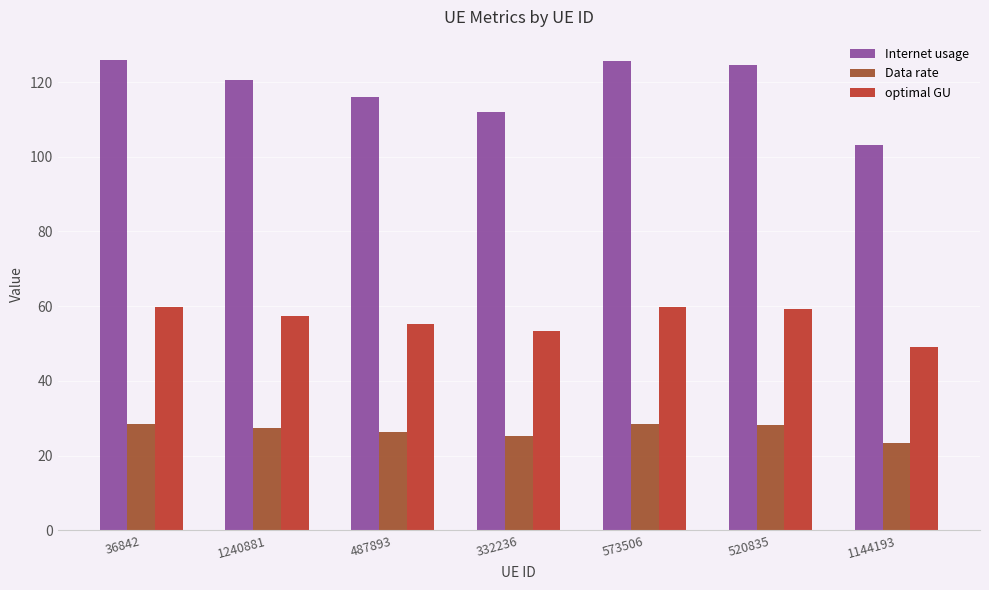

Rank the series at 520835 from highest to lowest value.

Internet usage, optimal GU, Data rate